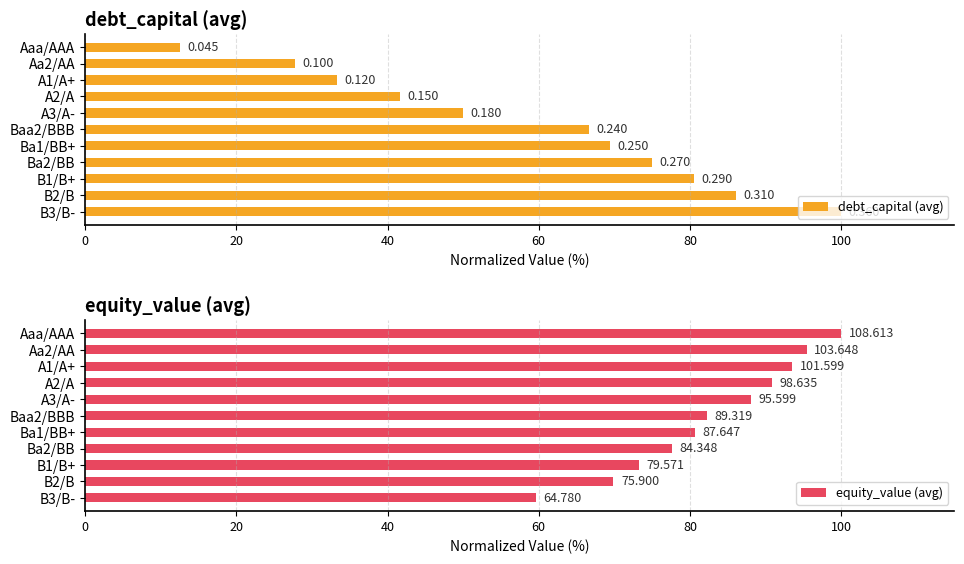

Is it true that debt_capital (avg) equals 45.3 at Aa2/AA?

False